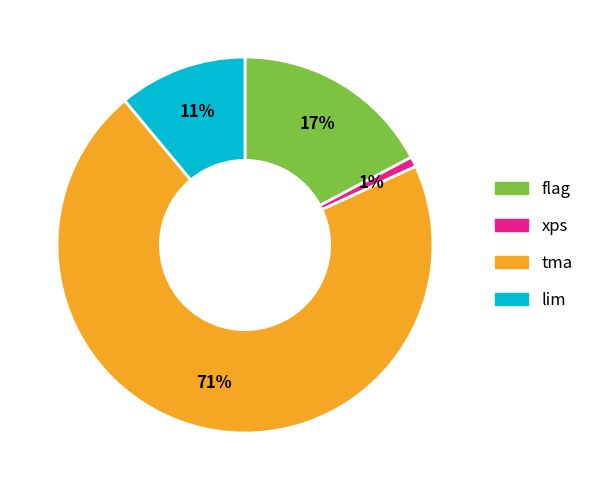

To the nearest percent, what is the combined percentage of tma and flag?

88%